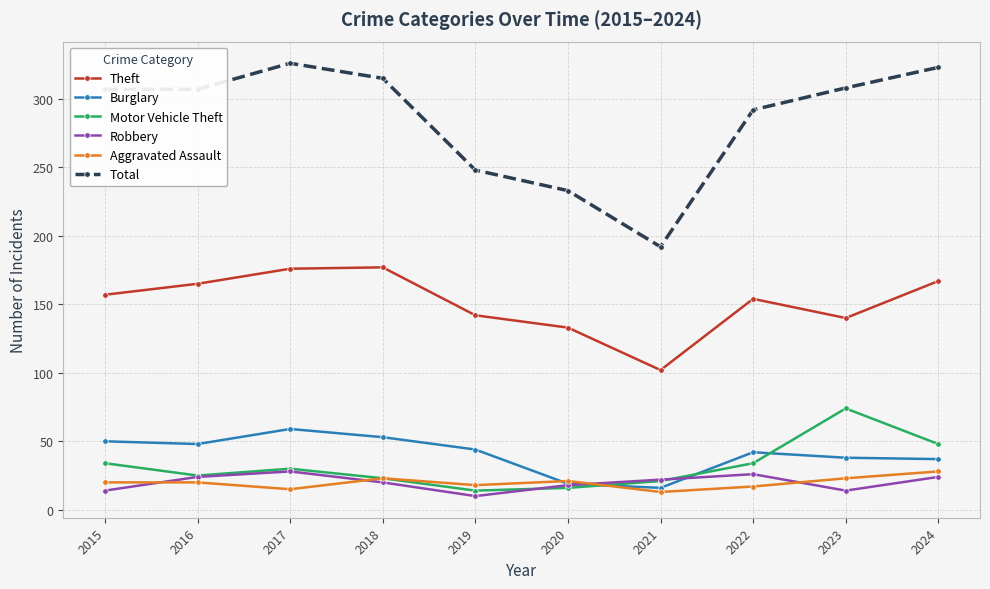

Which series has the widest spread of values?

Total